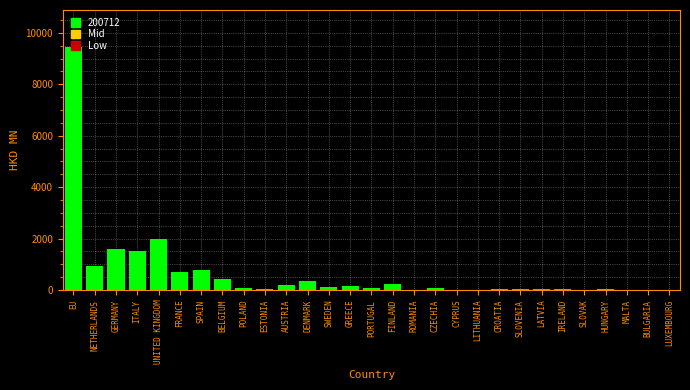

At which label is the value closest to 4733?

UNITED KINGDOM